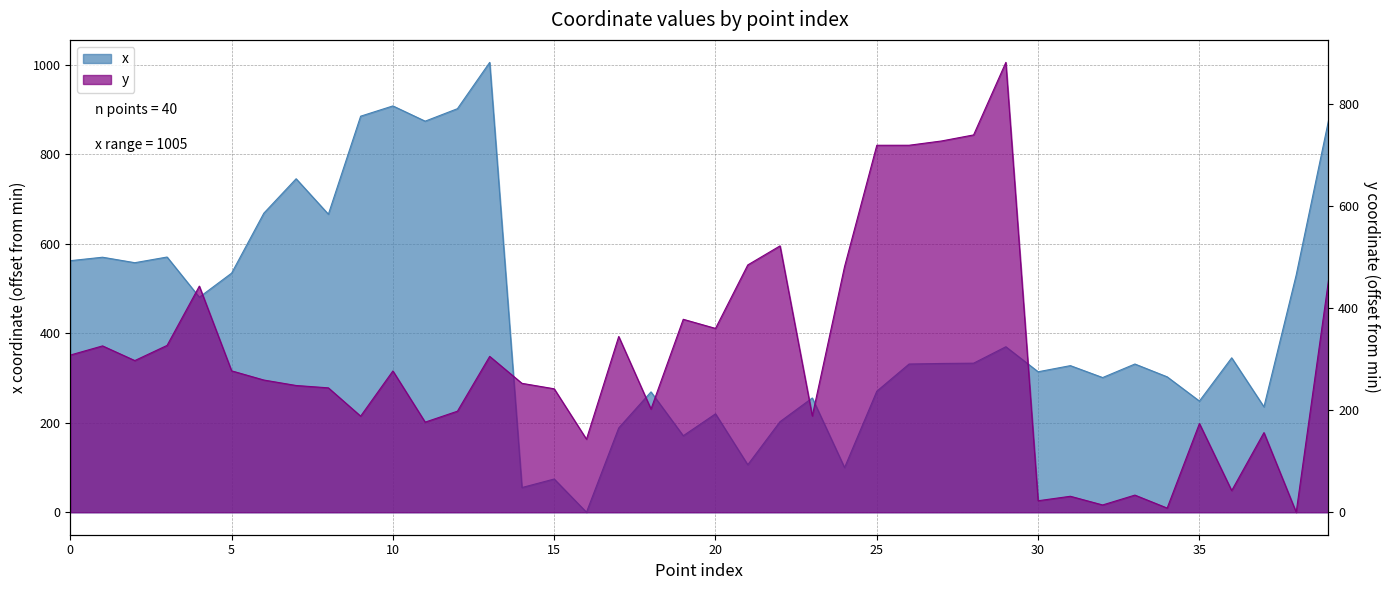

What is the total value across all series at 20?

580.4